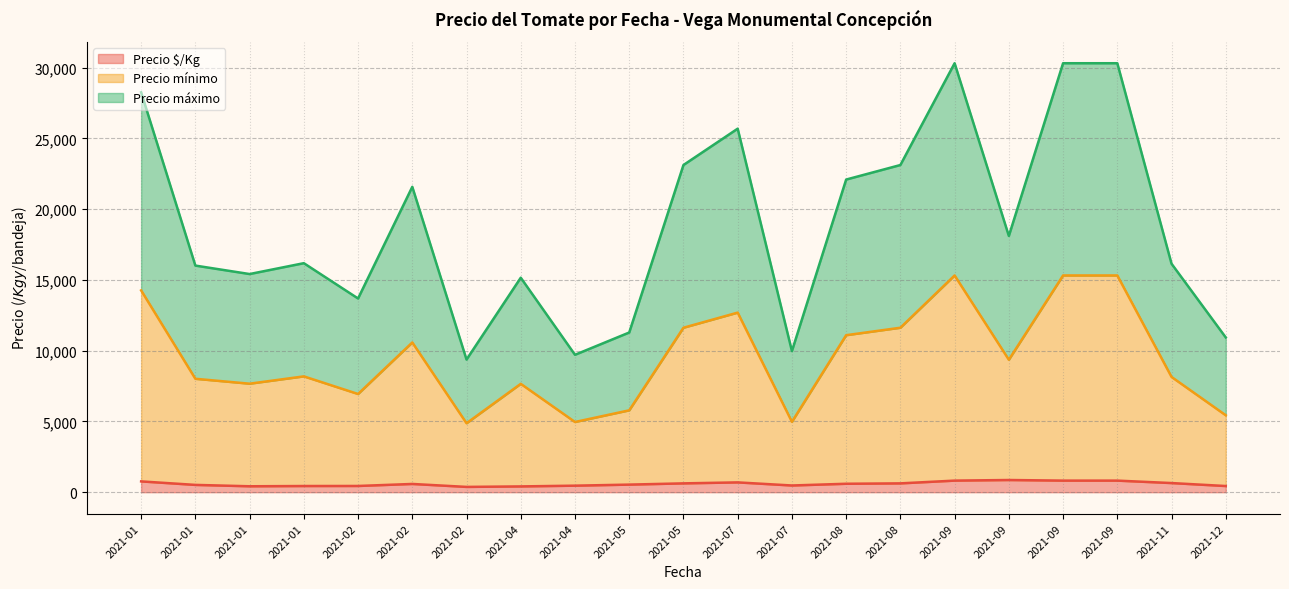

Does the chart display data point markers on the line(s)?

No